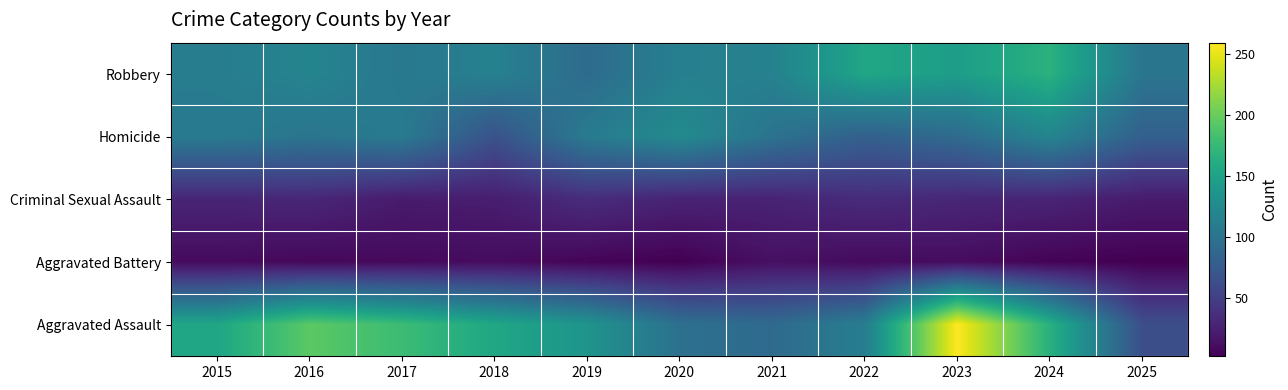

Count the number of categories in the chart.

11